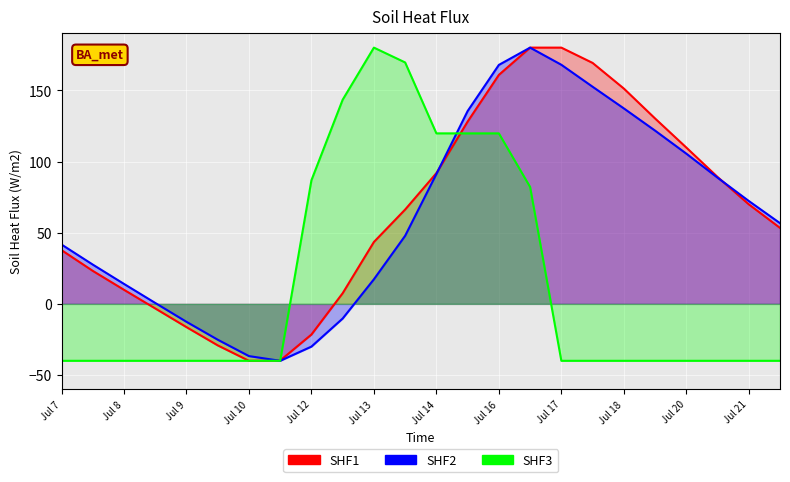

Count the number of categories in the chart.

24